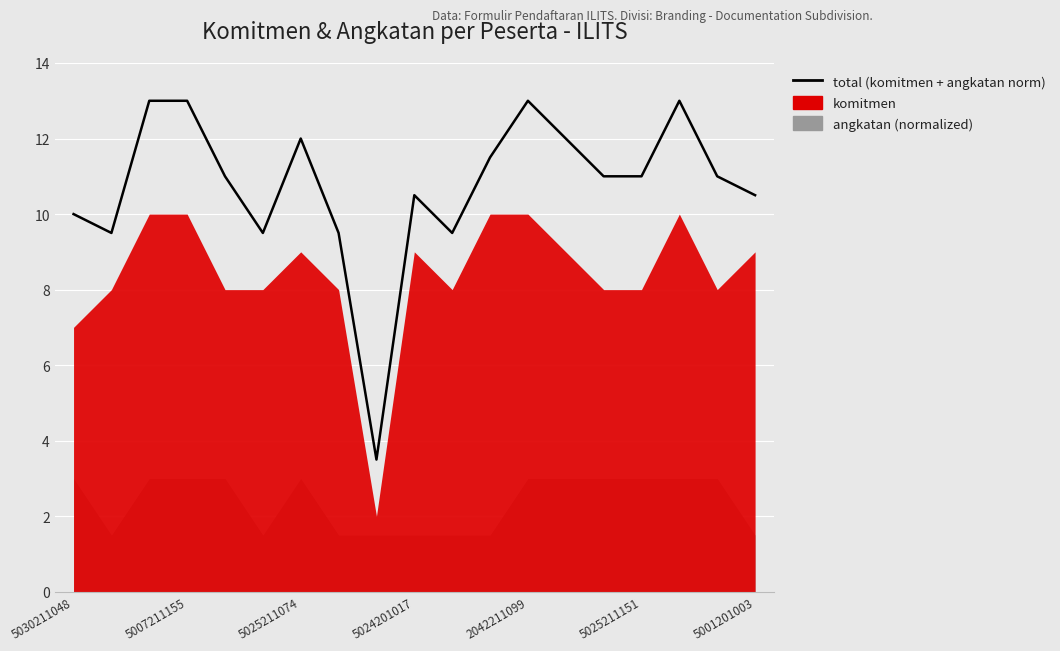

The value at 5025211151 is 11.0. True or false?

True